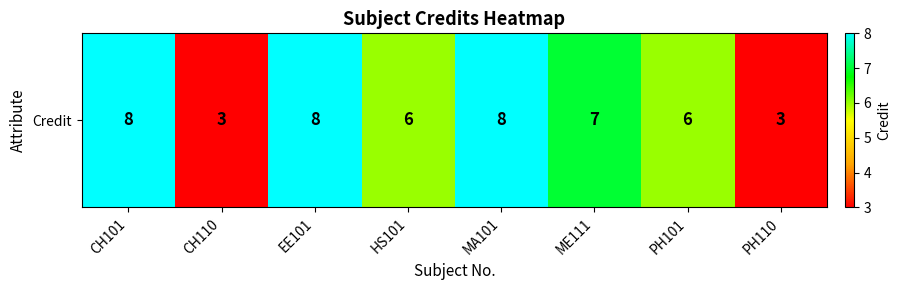

List the labels in order of value, largest first.

CH101, EE101, MA101, ME111, HS101, PH101, CH110, PH110